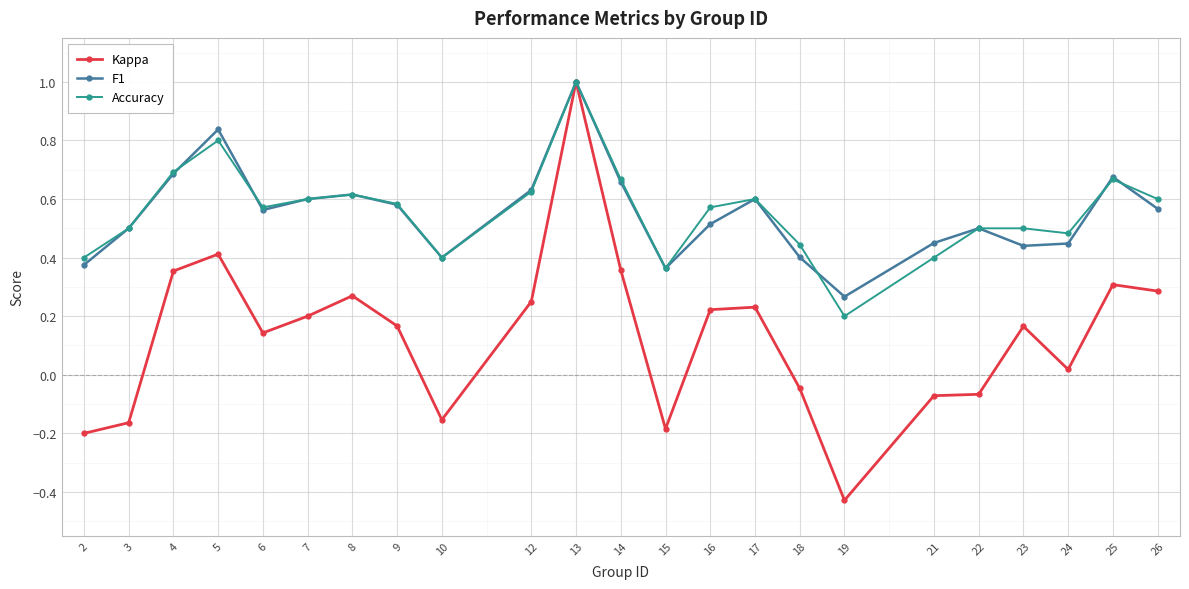

At which category is the sum across all series the highest?

13